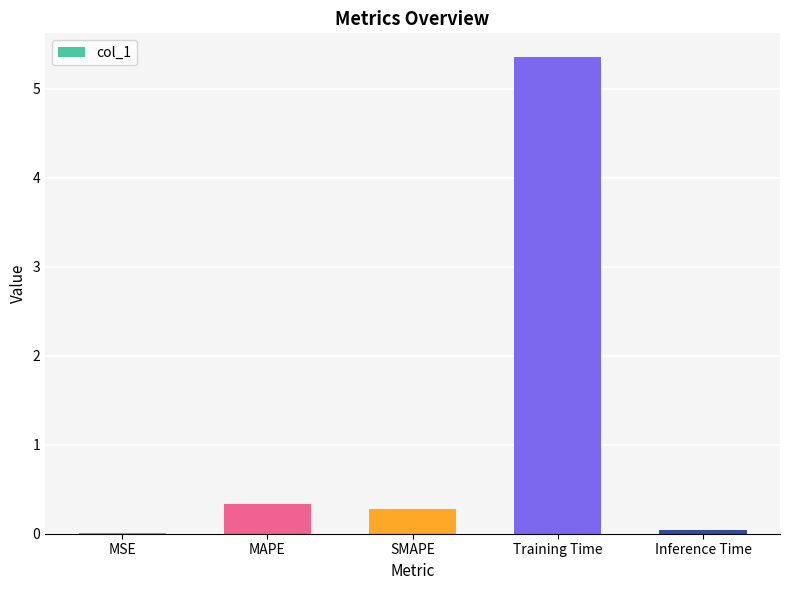

True or false: the data shows 0.3 at SMAPE.

True